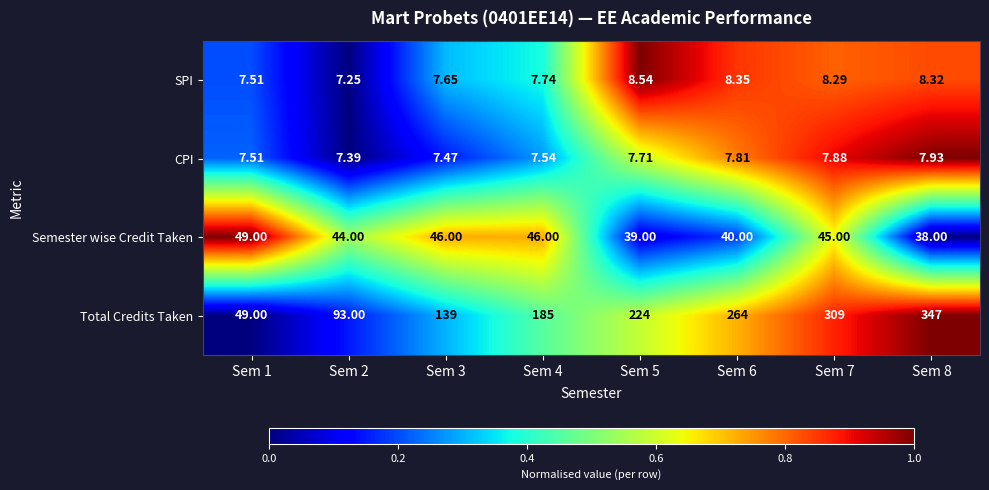

Is the value of Semester wise Credit Taken at Sem 7 greater than the value of Total Credits Taken at Sem 7?

No